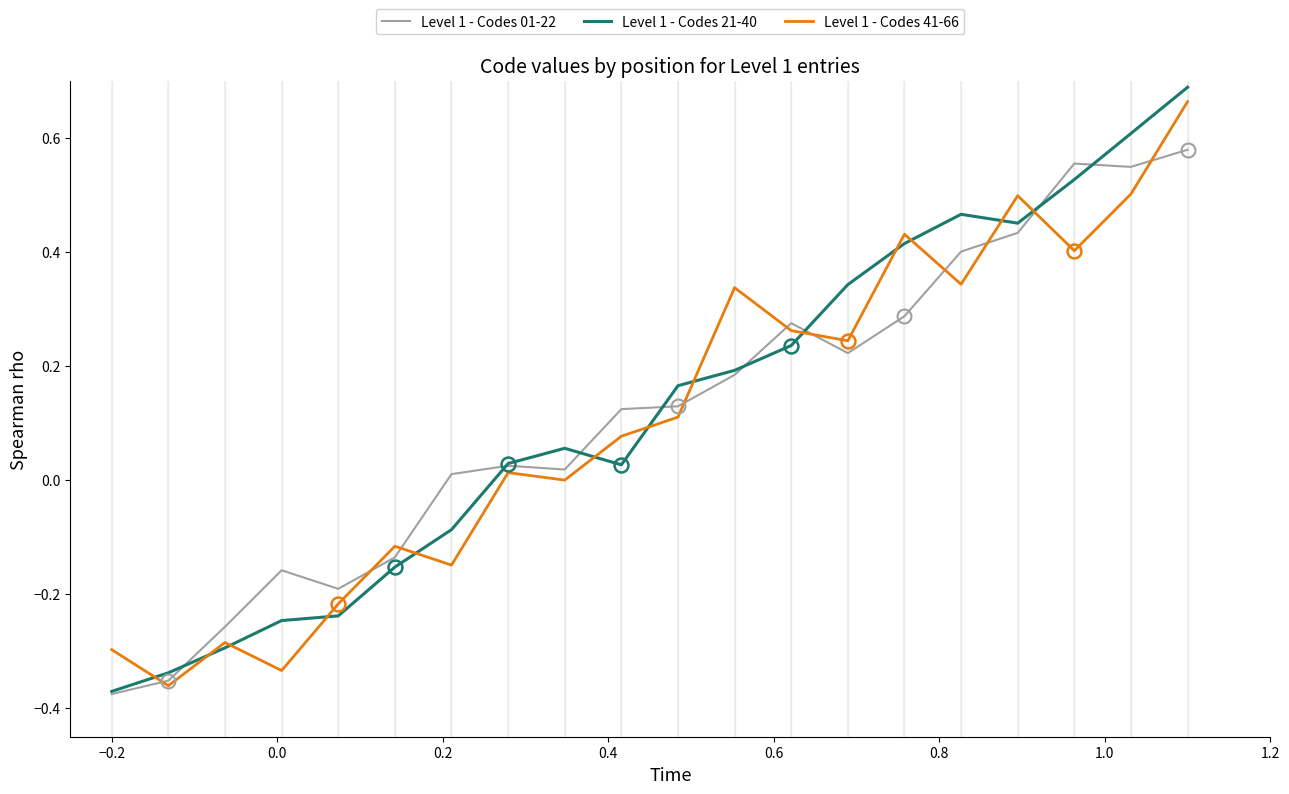

Which series has the widest spread of values?

Level 1 - Codes 21-40